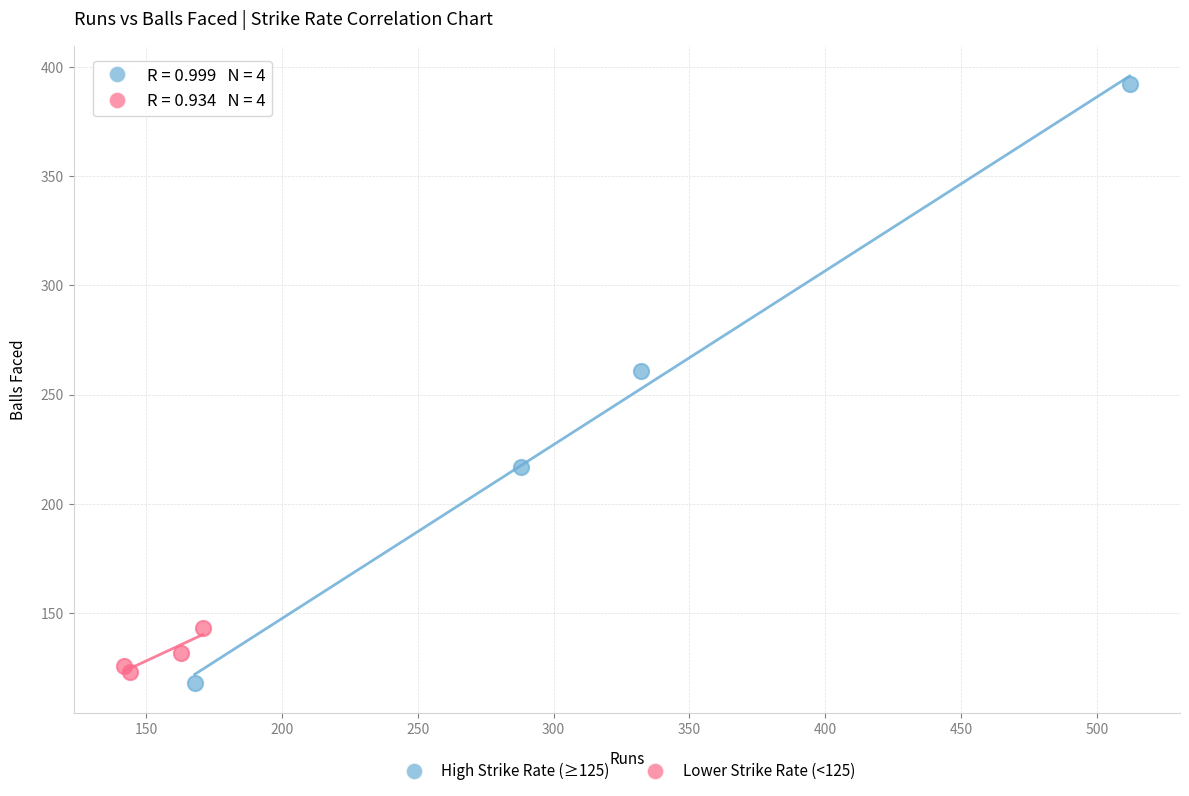

Which series has the widest spread of Y values?

High Strike Rate (≥125)